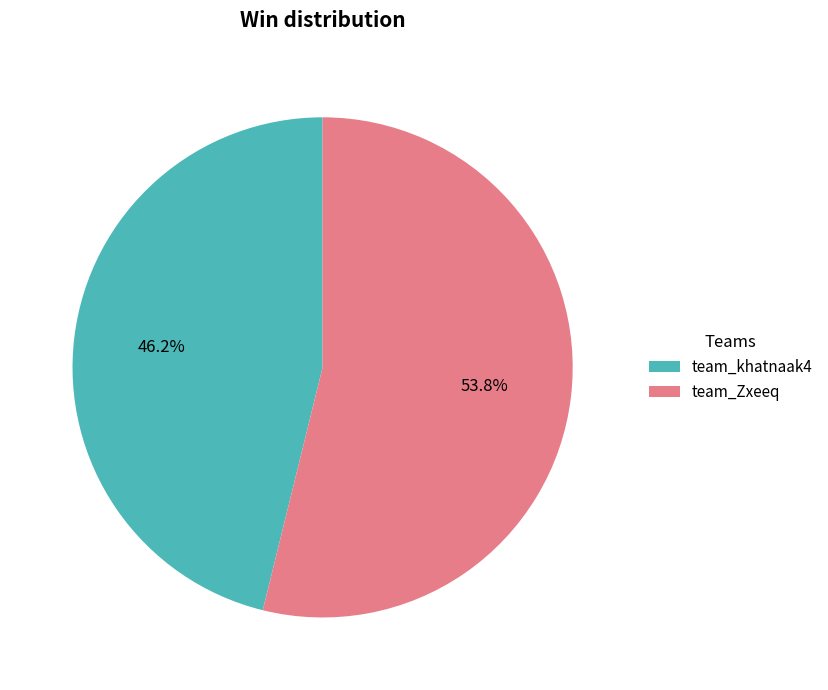

To the nearest percent, what percentage of the pie is team_khatnaak4?

46%